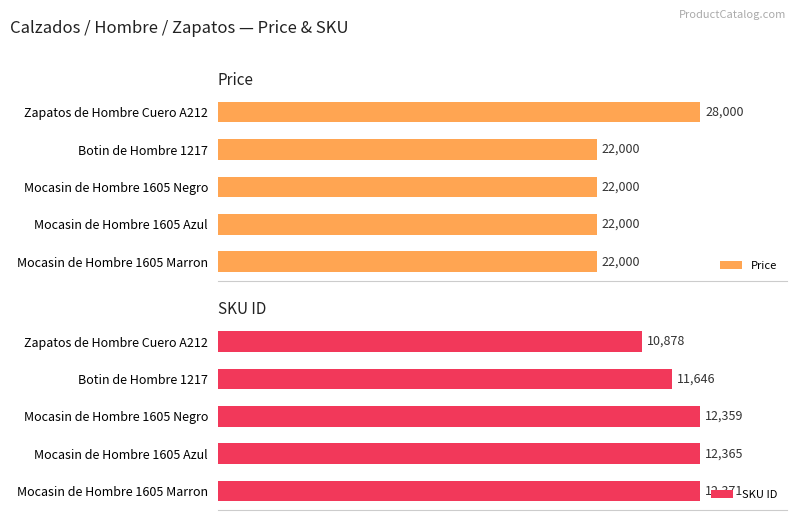

Which category has the highest value in the Price series?

Zapatos de Hombre Cuero A212